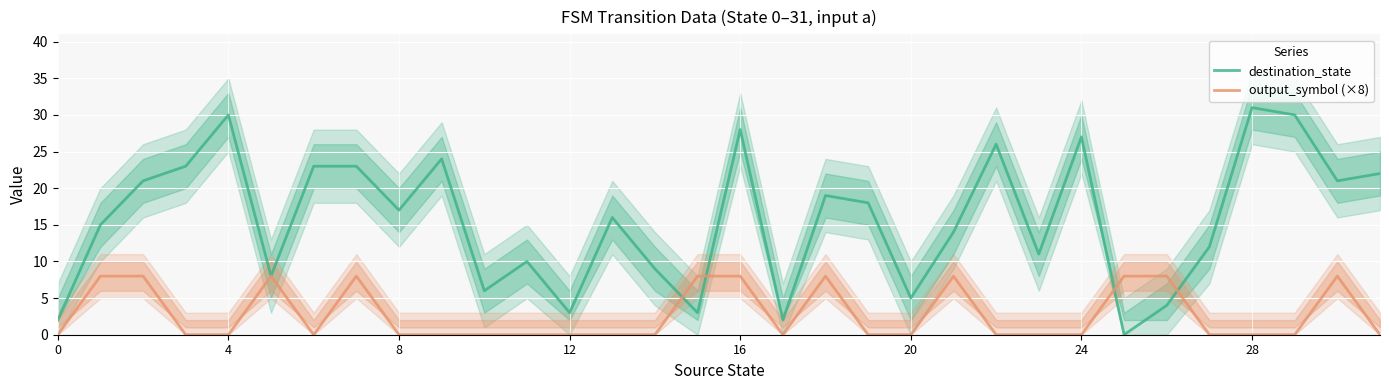

What is the highest value of the destination_state series?

31